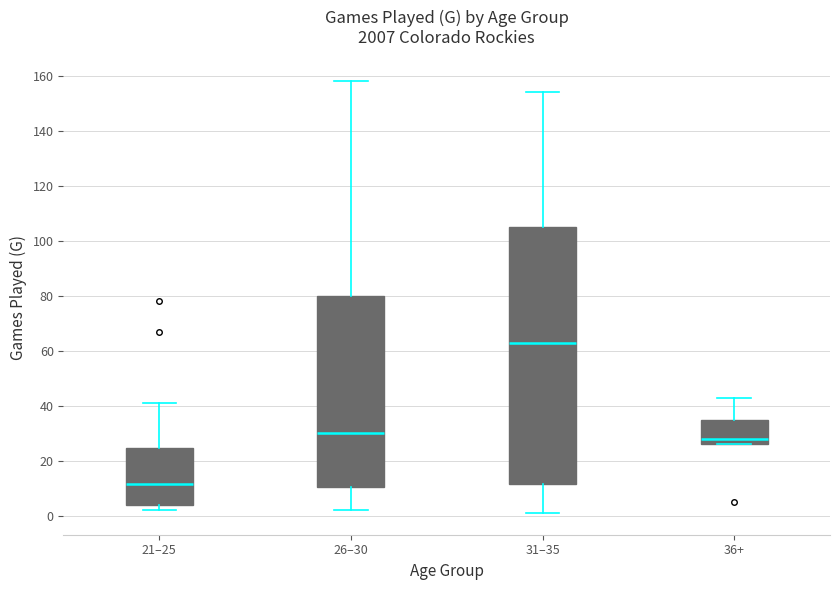

Reading left to right, transcribe this box plot: for each box, give where its median line is, the range the box spans, and where its two whiskers end, as read against the y-axis. The values are not printed on the chart, so give them approximately, as read against the axis.

21–25: median 12, box 4 to 24, whiskers 2 to 42
26–30: median 30, box 10 to 80, whiskers 2 to 158
31–35: median 64, box 12 to 106, whiskers 2 to 154
36+: median 28, box 26 to 36, whiskers 26 to 44